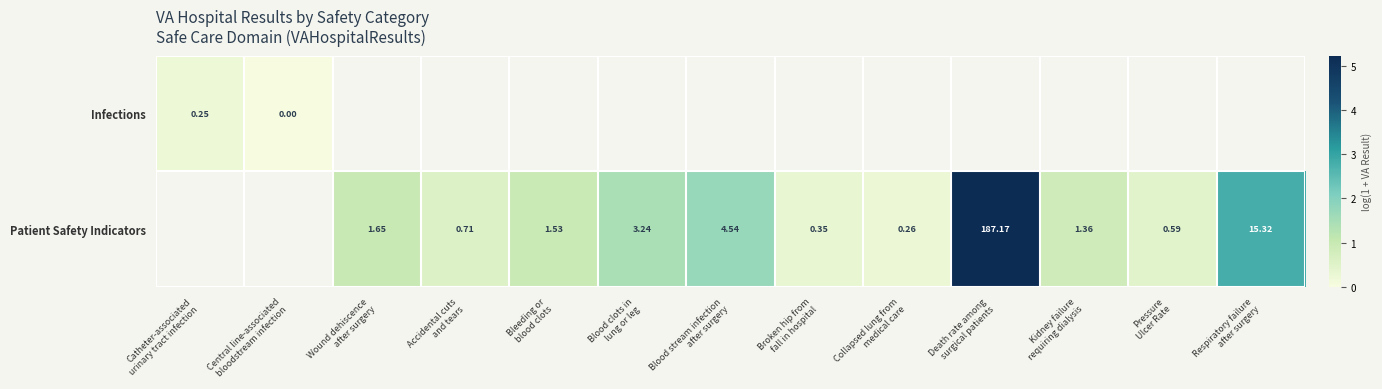

Count the number of categories in the chart.

13